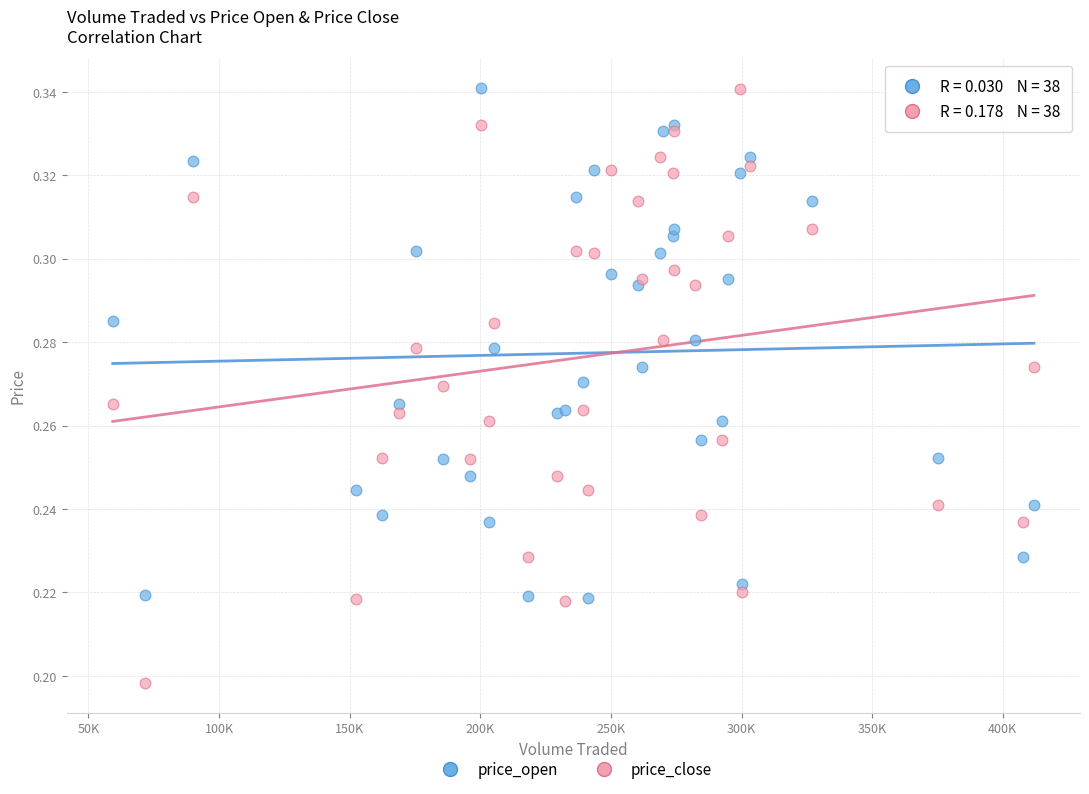

Which series has the largest Y range (max minus min)?

price_close